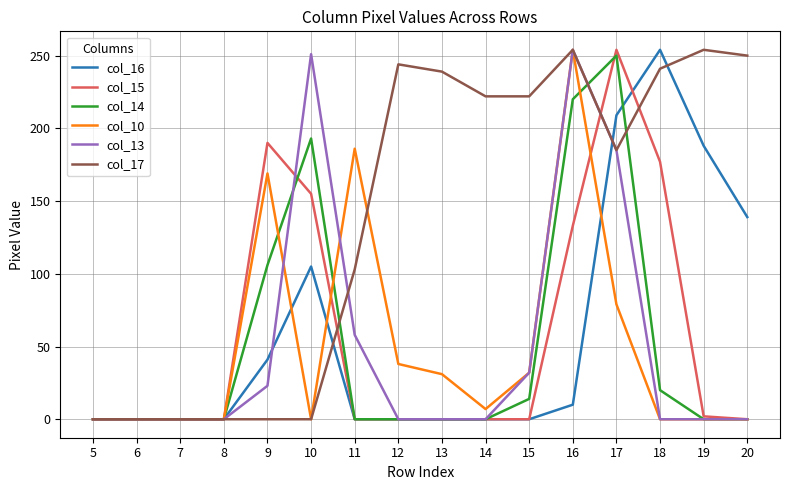

How many categories are shown in the chart?

16